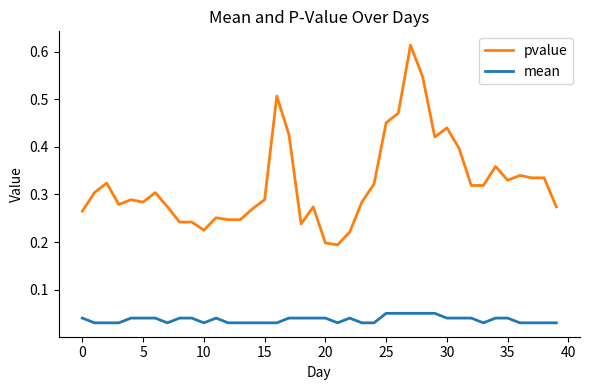

Rank the series by their average value, from highest to lowest.

pvalue, mean